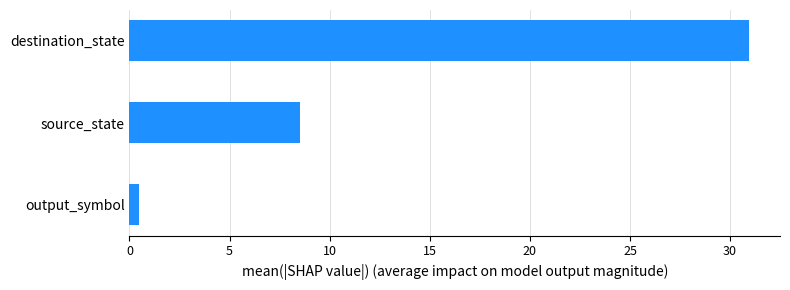

Where is the data nearest to the value 15?

source_state